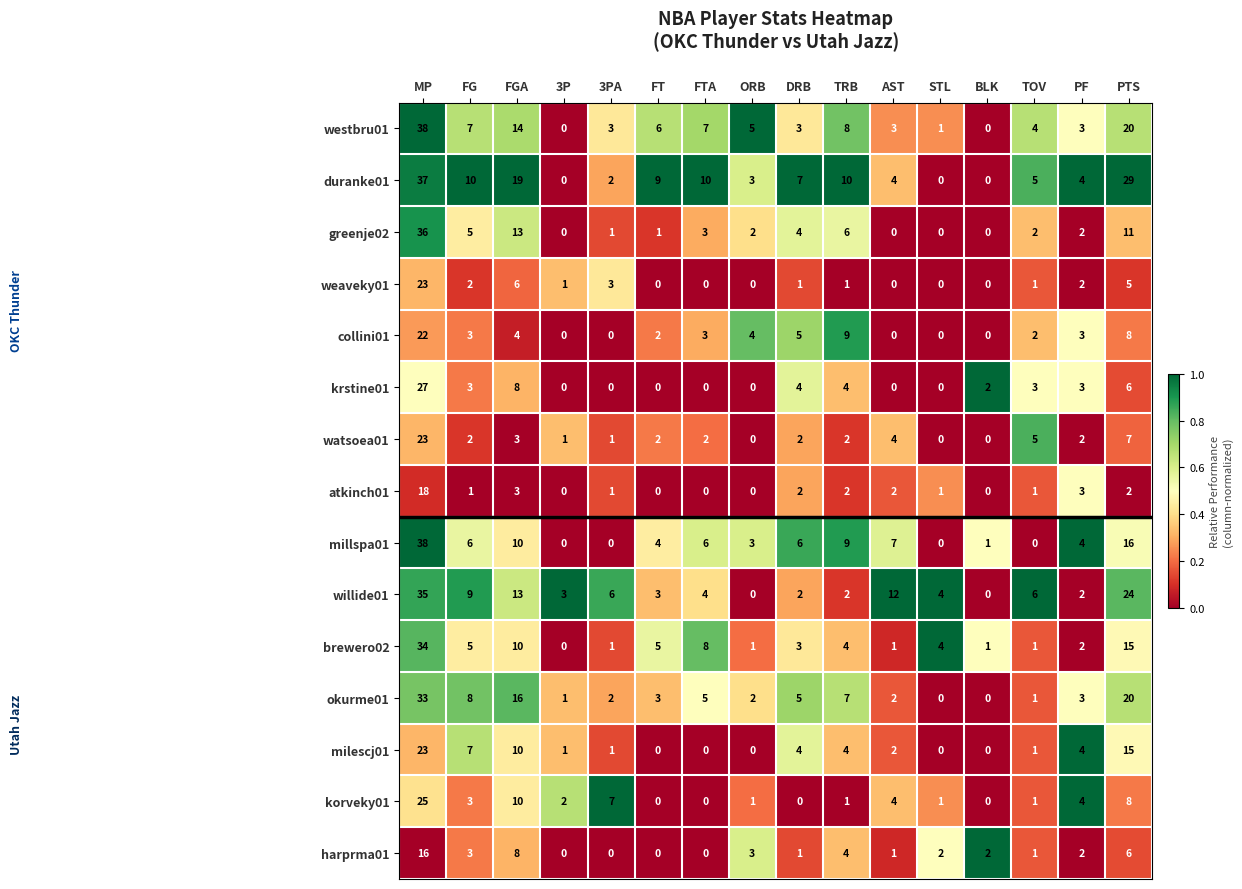

Count the number of categories in the chart.

16